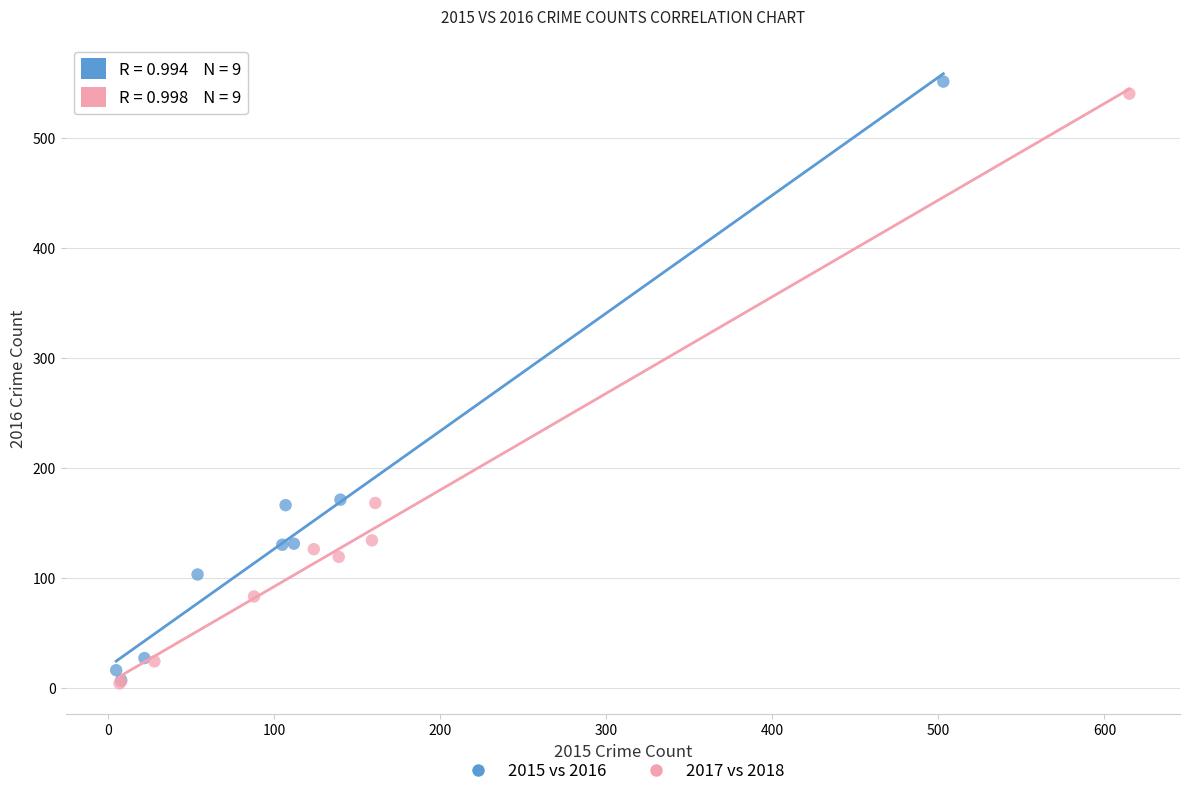

Which series has the largest Y range (max minus min)?

2015 vs 2016